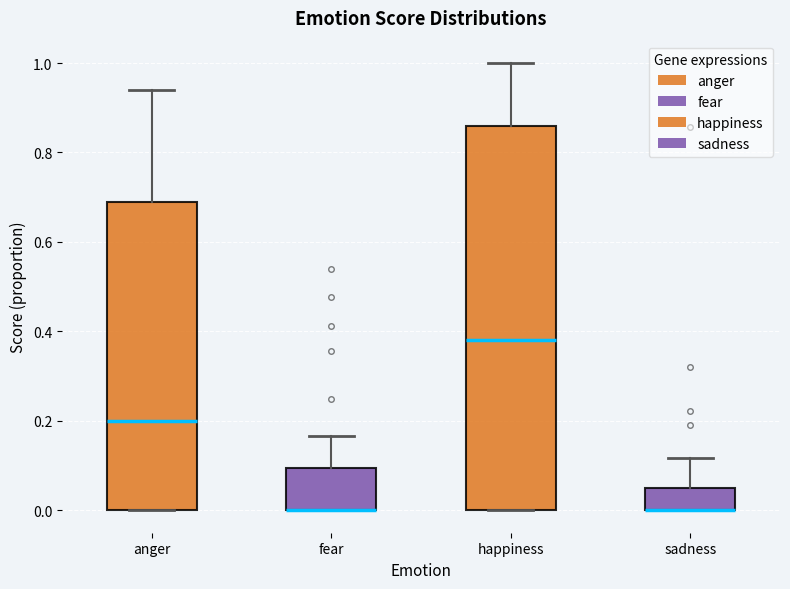

Where does the median line of the box for happiness sit on the y-axis? The values are not printed on the chart, so give them approximately, as read against the axis.

0.38